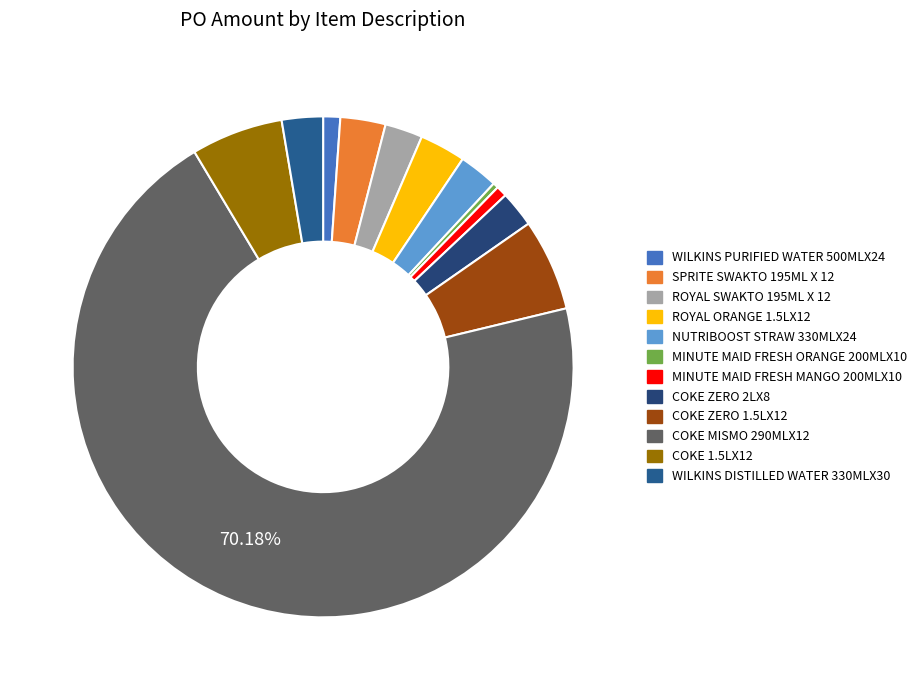

How many segments does this pie chart have?

12